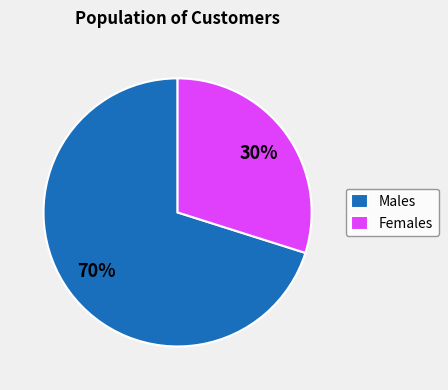

True or false: Males accounts for 79% of the total.

False